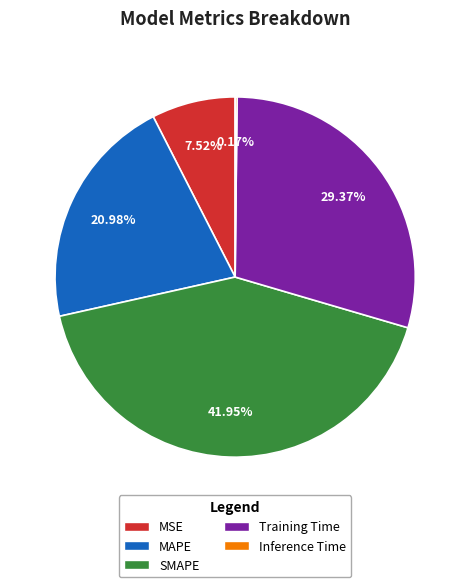

To the nearest percent, what is the difference between the largest and smallest slice percentages?

42%